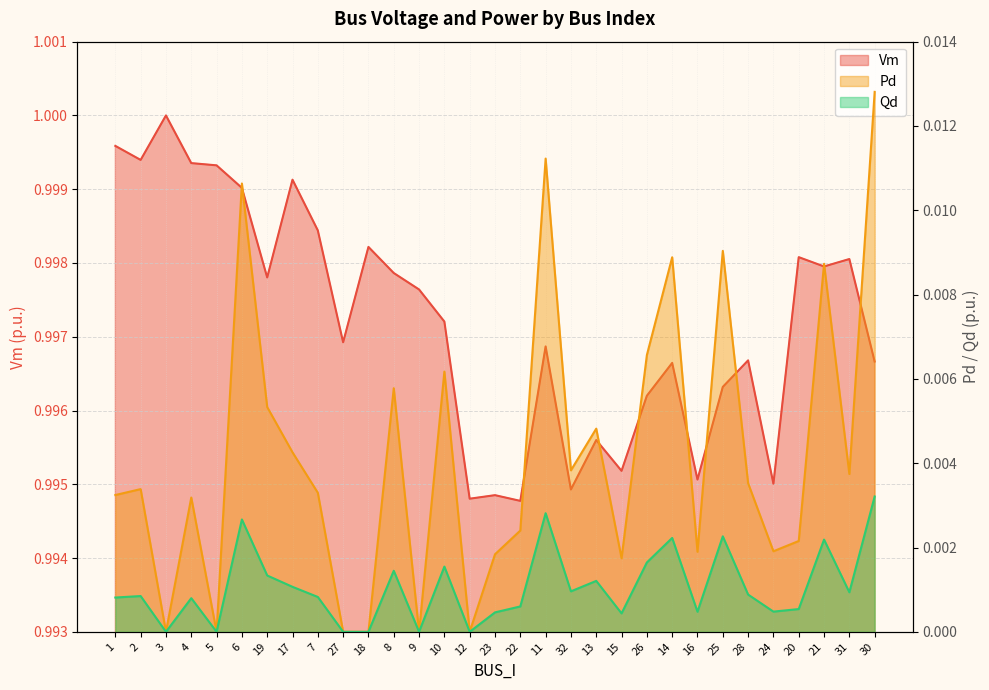

True or false: Pd and Qd cross at least once.

False